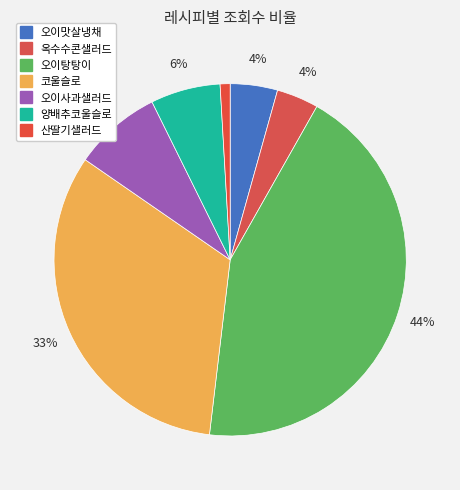

How many segments does this pie chart have?

7